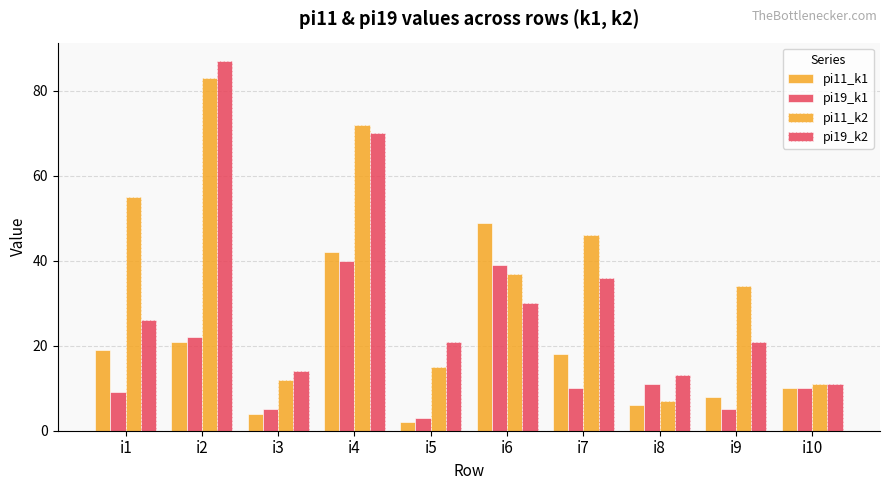

Which has a higher value, i10 or i4?

i4